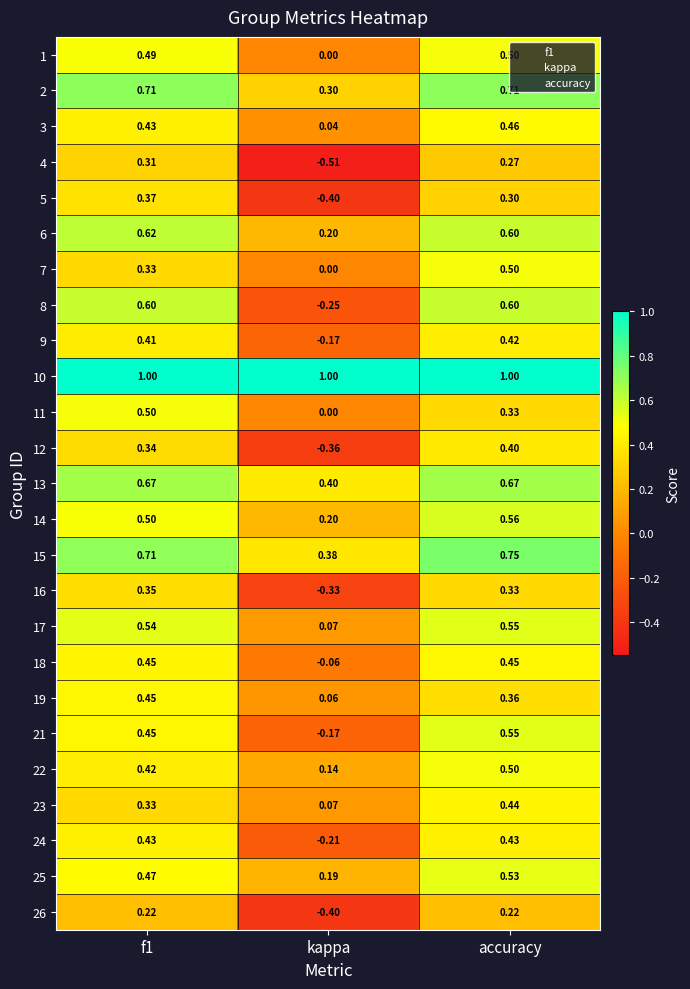

At which category is the sum across all series the highest?

accuracy